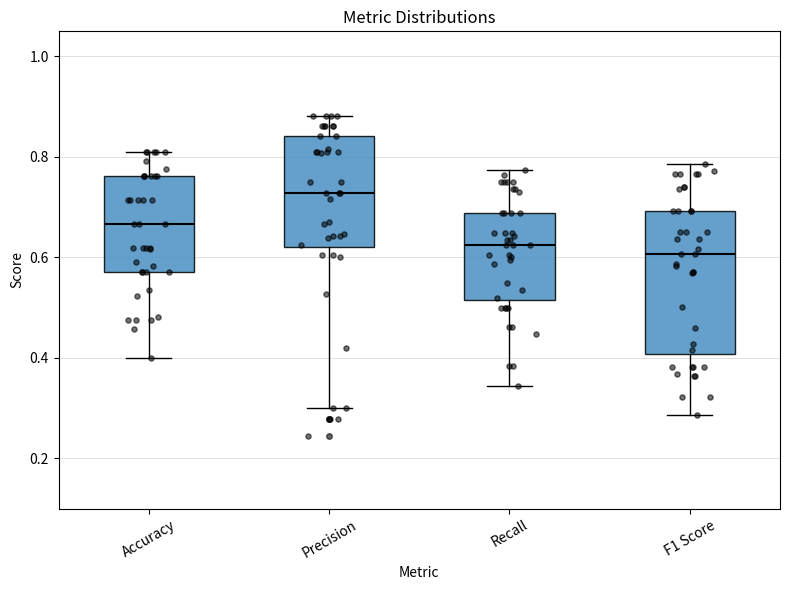

Where does the median line of the box for Recall sit on the y-axis? The values are not printed on the chart, so give them approximately, as read against the axis.

0.62